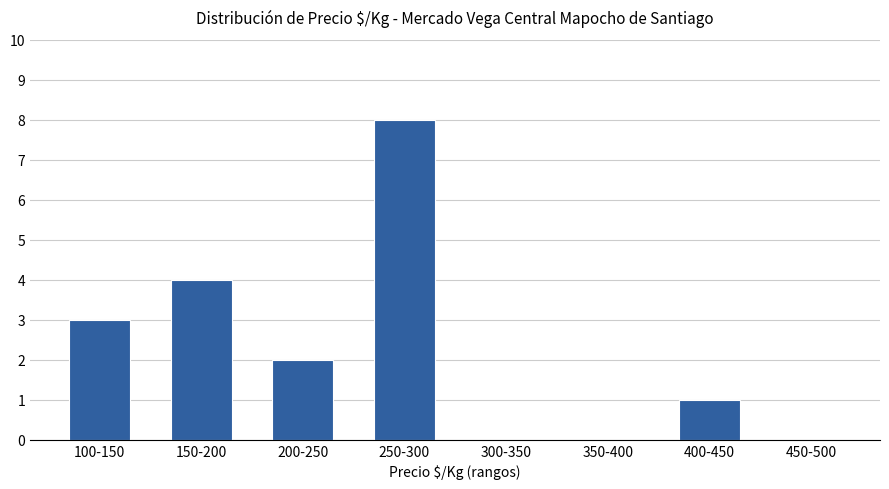

Where does the data first go above 2?

100-150